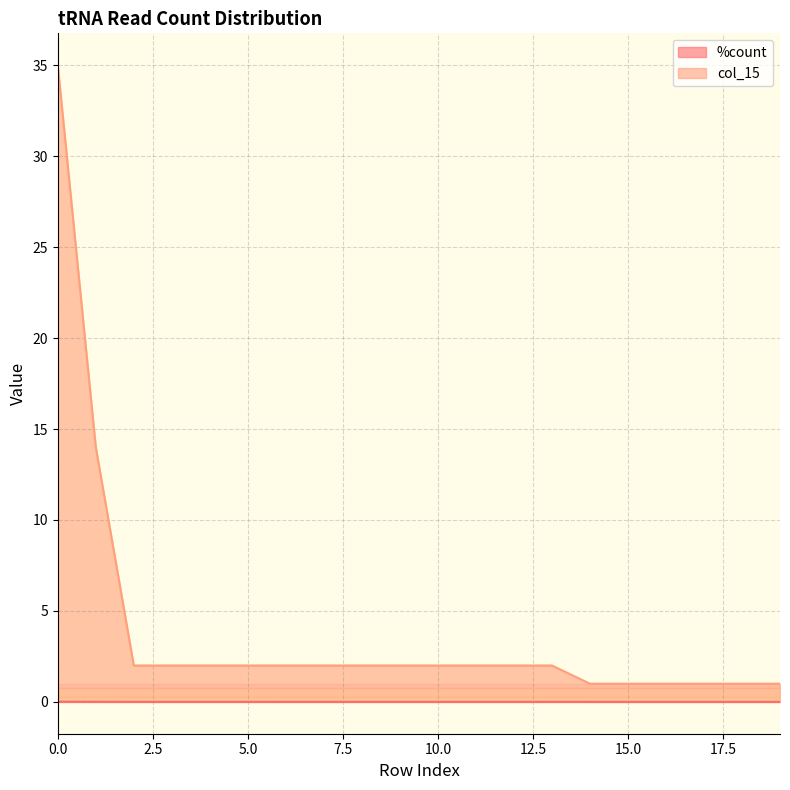

True or false: col_15 and %count cross at least once.

False